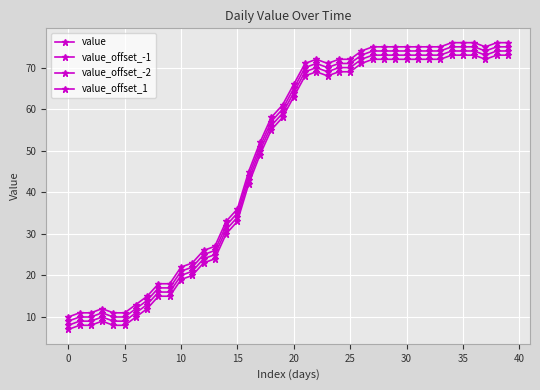

Count the number of categories in the chart.

40